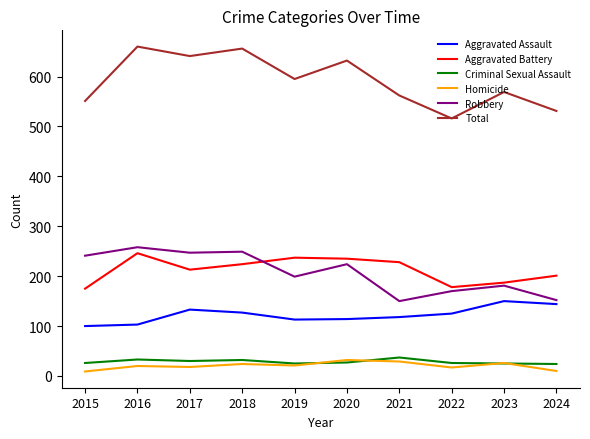

Which series changed the most between 2018 and 2022?

Total